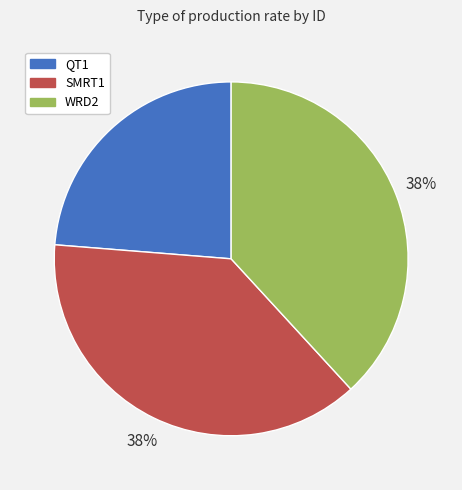

Approximately how many times larger is the value at QT1 compared to WRD2?

0.6